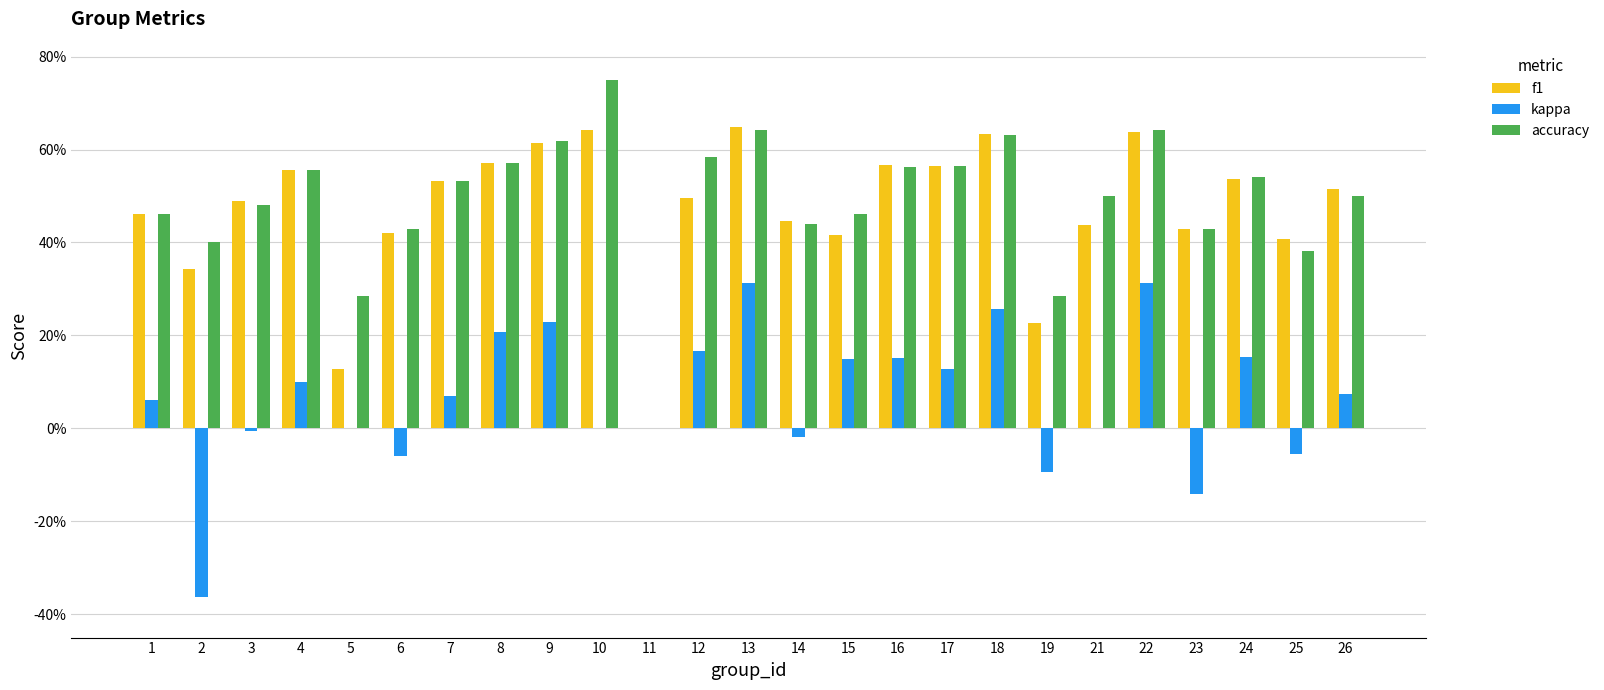

Reading left to right, transcribe all the data shown in this chart.

f1: 1=0.5	2=0.3	3=0.5	4=0.6	5=0.1	6=0.4	7=0.5	8=0.6	9=0.6	10=0.6	11=0.0	12=0.5	13=0.6	14=0.4	15=0.4	16=0.6	17=0.6	18=0.6	19=0.2	21=0.4	22=0.6	23=0.4	24=0.5	25=0.4	26=0.5
kappa: 1=0.1	2=-0.4	3=-0.0	4=0.1	5=0.0	6=-0.1	7=0.1	8=0.2	9=0.2	10=0.0	11=0.0	12=0.2	13=0.3	14=-0.0	15=0.1	16=0.2	17=0.1	18=0.3	19=-0.1	21=0.0	22=0.3	23=-0.1	24=0.2	25=-0.1	26=0.1
accuracy: 1=0.5	2=0.4	3=0.5	4=0.6	5=0.3	6=0.4	7=0.5	8=0.6	9=0.6	10=0.8	11=0.0	12=0.6	13=0.6	14=0.4	15=0.5	16=0.6	17=0.6	18=0.6	19=0.3	21=0.5	22=0.6	23=0.4	24=0.5	25=0.4	26=0.5